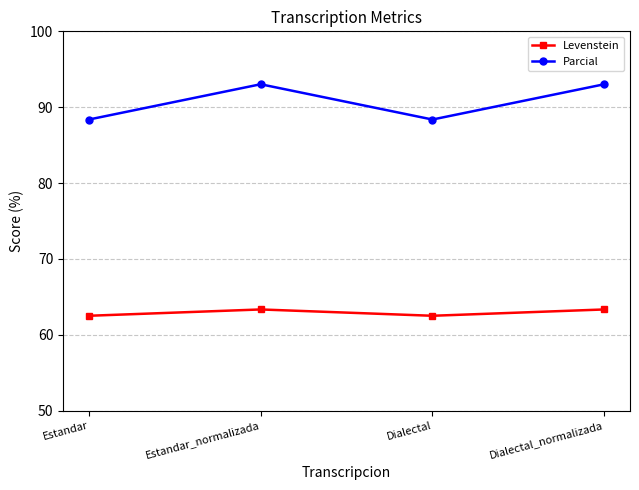

What is the highest value of the Levenstein series?

63.3